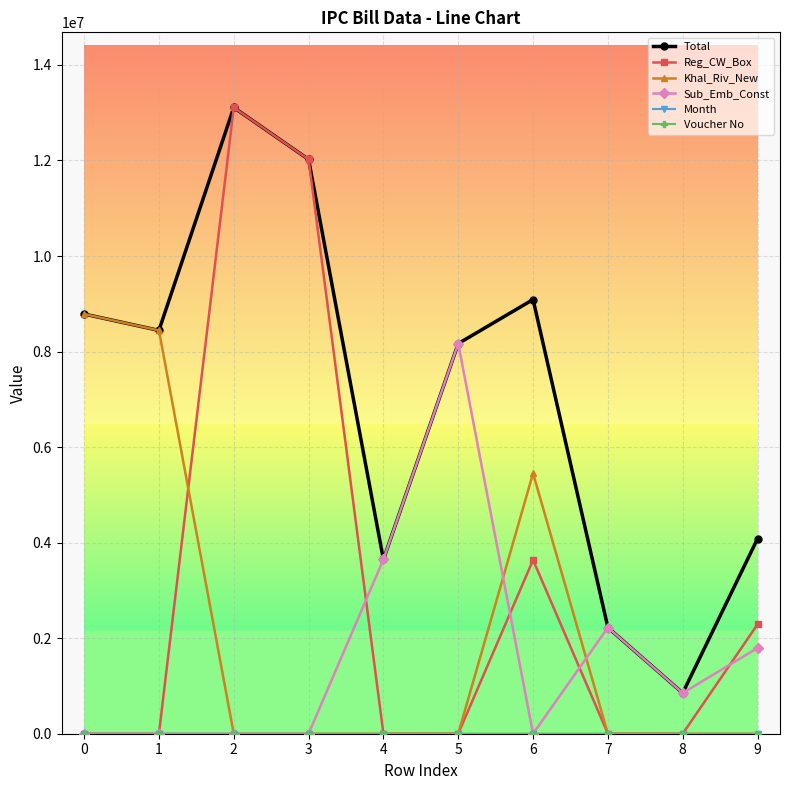

Where does the Sub_Emb_Const series first go above 851797?

4